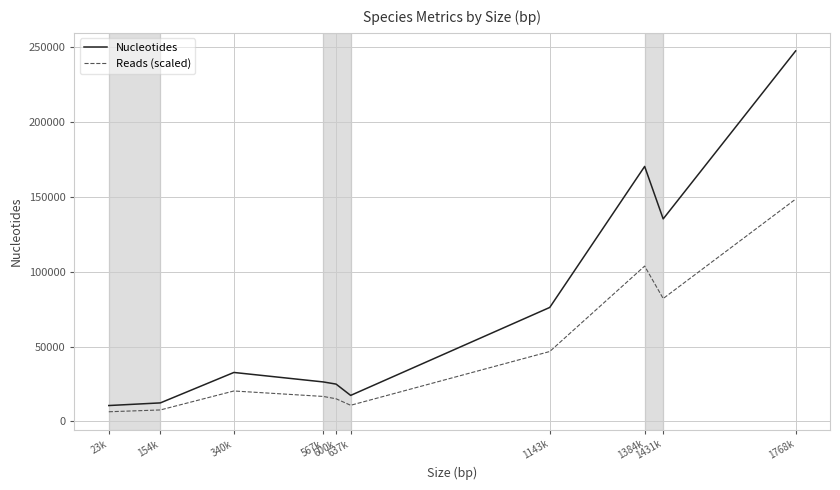

True or false: Reads (scaled) and Nucleotides intersect in this chart.

False